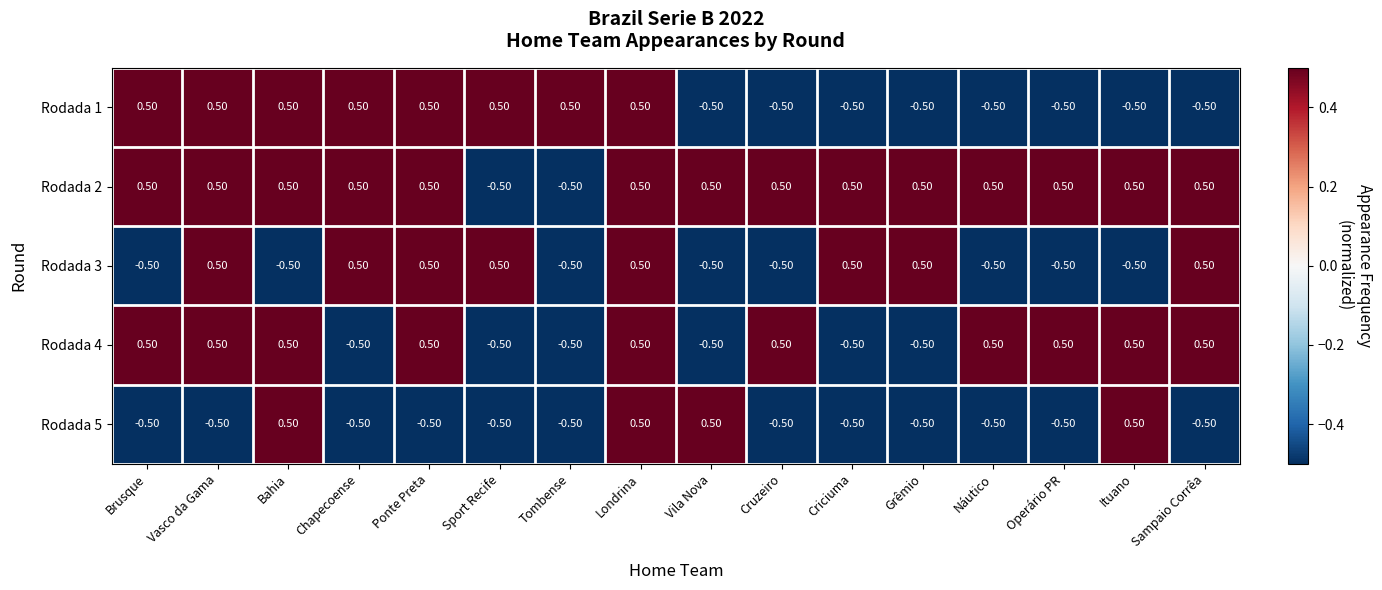

What is the difference between the highest and lowest values at Grêmio?

1.0